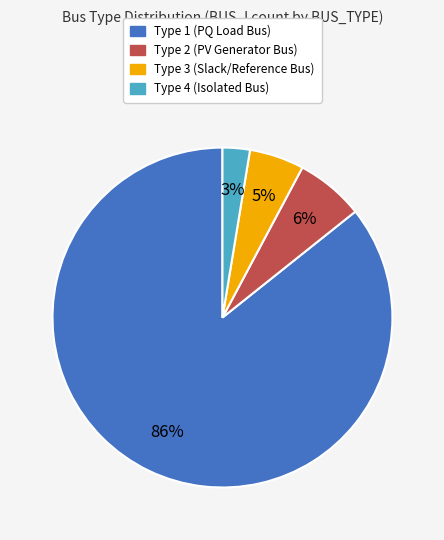

Is there a majority slice in this chart?

Yes